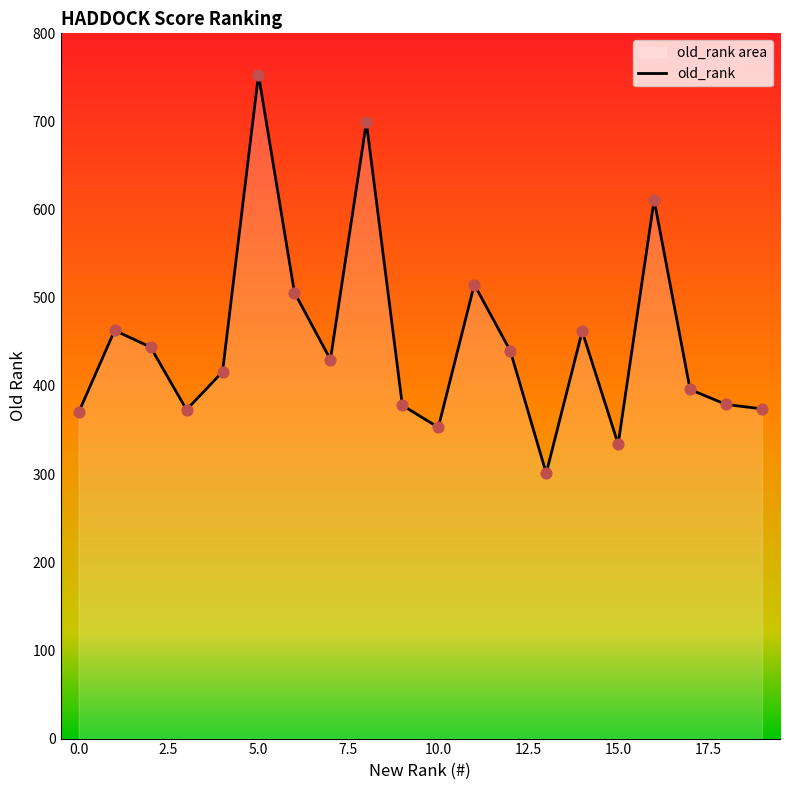

What is the difference between the maximum and minimum values?

452